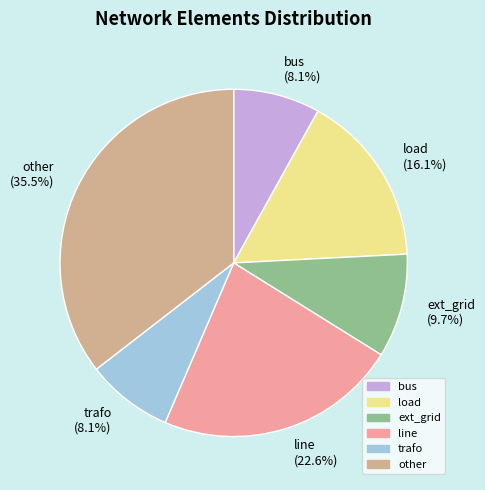

True or false: load accounts for 16% of the total.

True